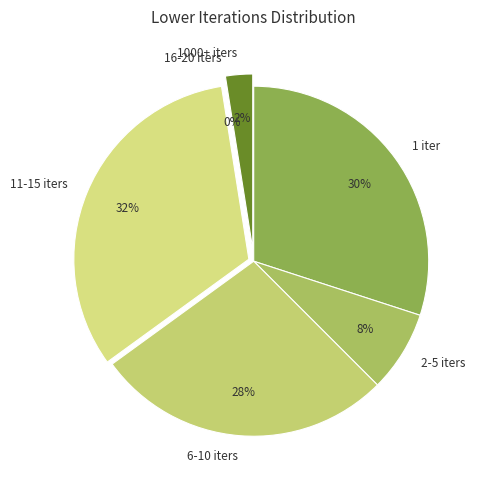

Does any single category account for the majority?

No